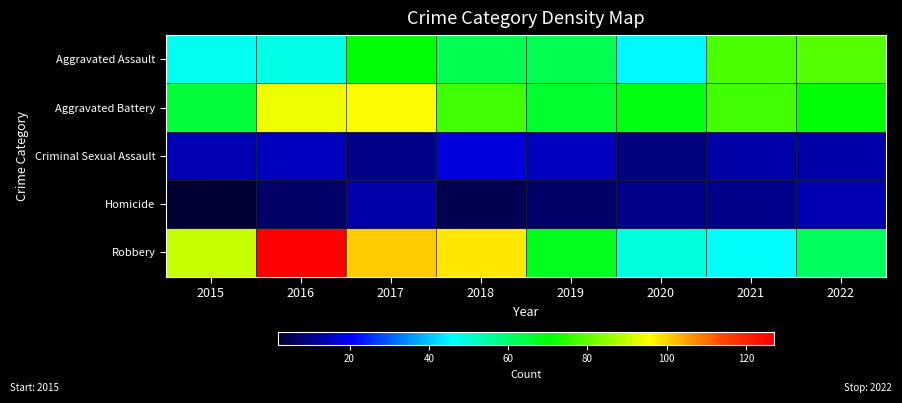

Reading left to right, what are all the values shown in this chart?

Aggravated Assault: 2015=47	2016=48	2017=70	2018=63	2019=63	2020=45	2021=78	2022=79
Aggravated Battery: 2015=65	2016=94	2017=96	2018=77	2019=66	2020=69	2021=77	2022=70
Criminal Sexual Assault: 2015=14	2016=15	2017=10	2018=18	2019=15	2020=9	2021=13	2022=13
Homicide: 2015=2	2016=7	2017=13	2018=5	2019=7	2020=10	2021=10	2022=14
Robbery: 2015=90	2016=127	2017=101	2018=98	2019=68	2020=49	2021=46	2022=62